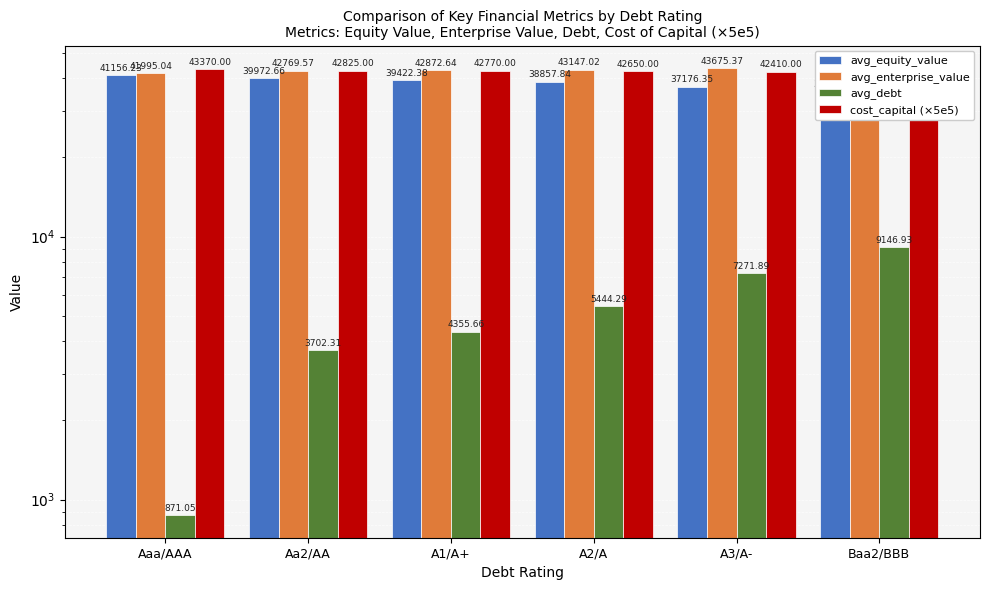

What are all the series names shown in the legend?

avg_equity_value, avg_enterprise_value, avg_debt, cost_capital (×5e5)